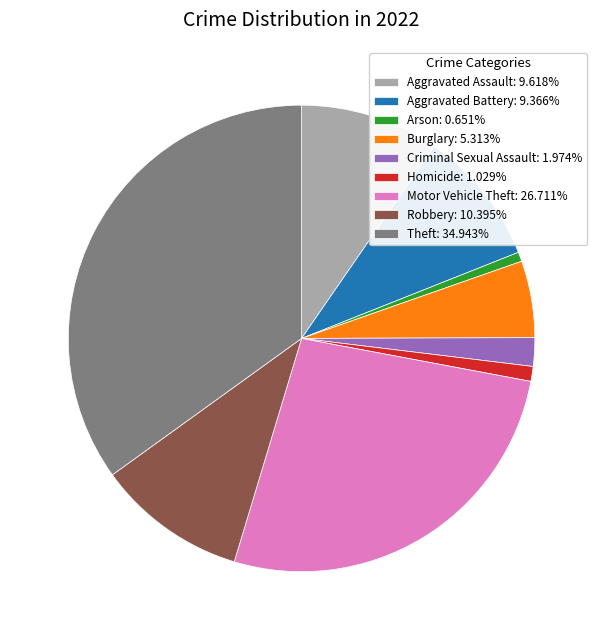

Is the sum of Aggravated Assault and Robbery greater than half?

No